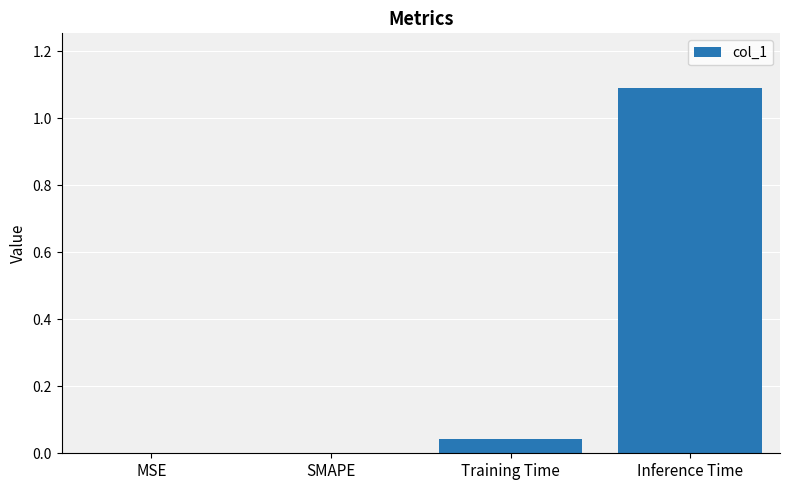

Which label corresponds to the largest value in the chart?

Inference Time